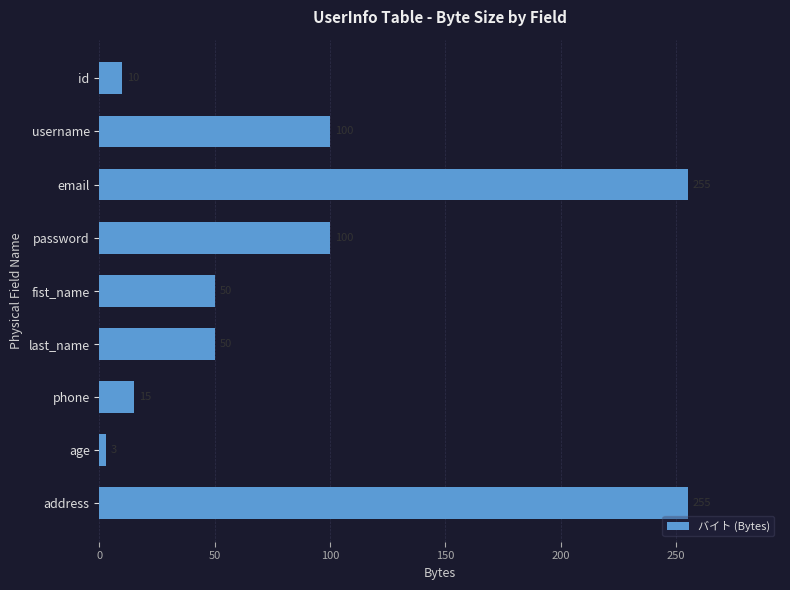

How many values are below 50?

3